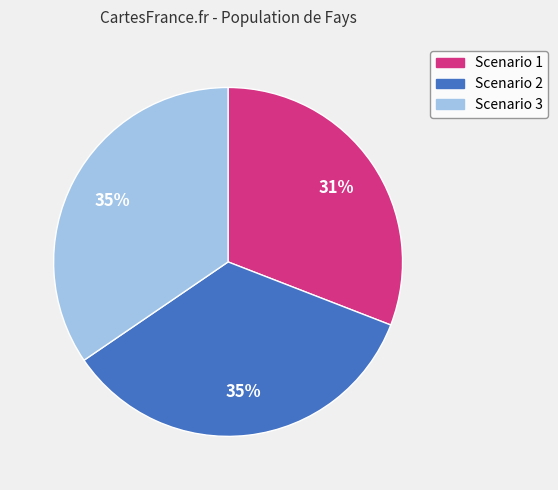

What percentage is the Scenario 1 slice, to the nearest percent?

31%